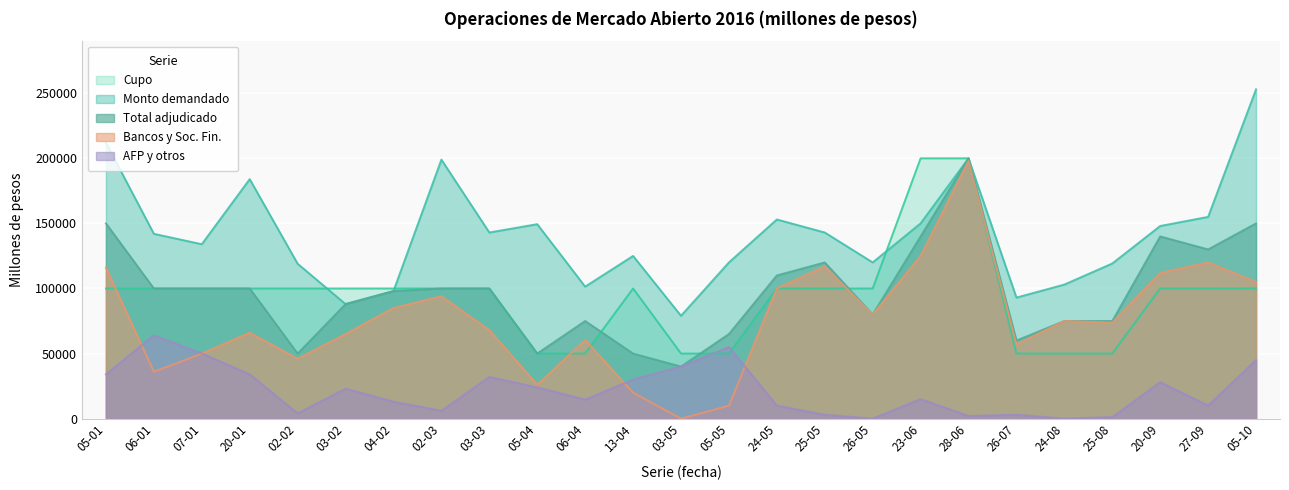

Rank the series at 27-09 from lowest to highest value.

AFP y otros, Cupo, Bancos y Soc. Fin., Total adjudicado, Monto demandado